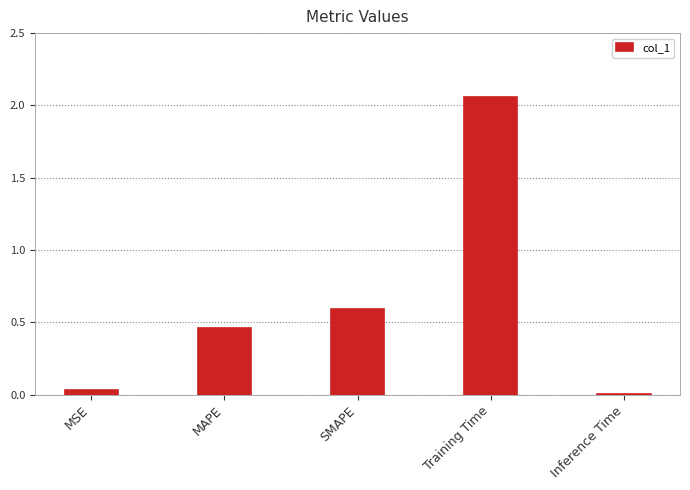

At which label is the value closest to 1?

SMAPE